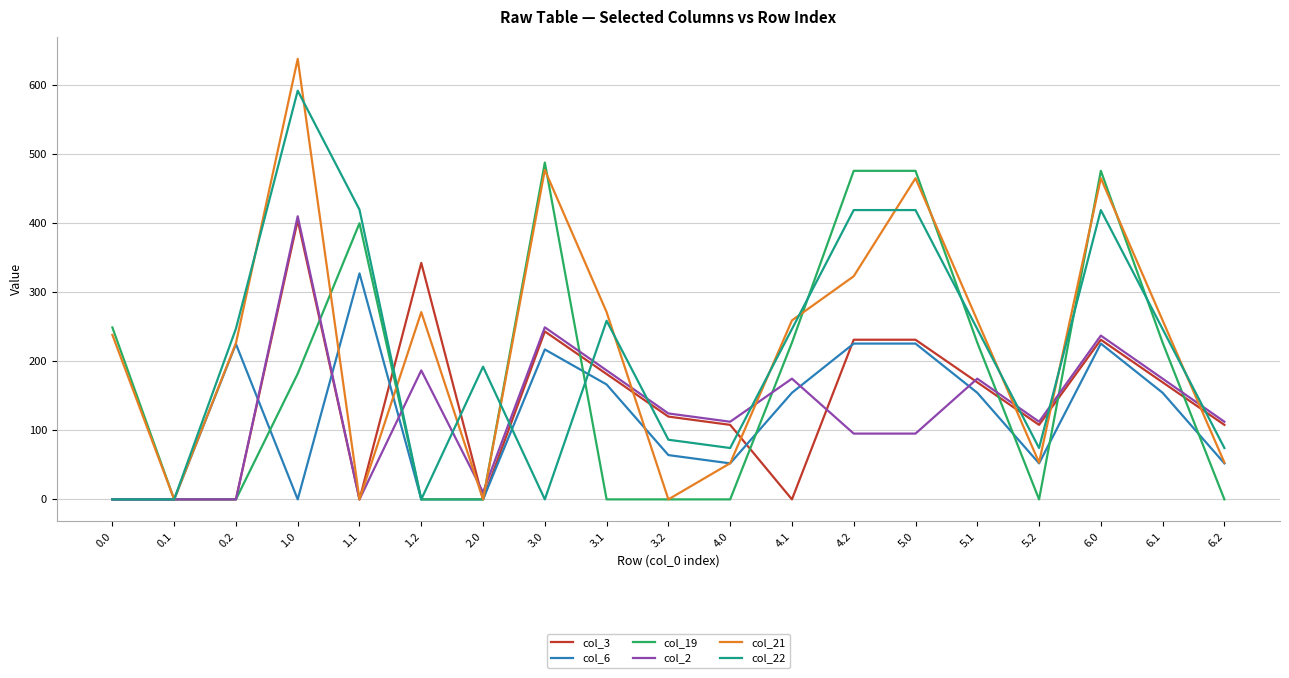

Which series changed the most between 3.2 and 6.0?

col_19